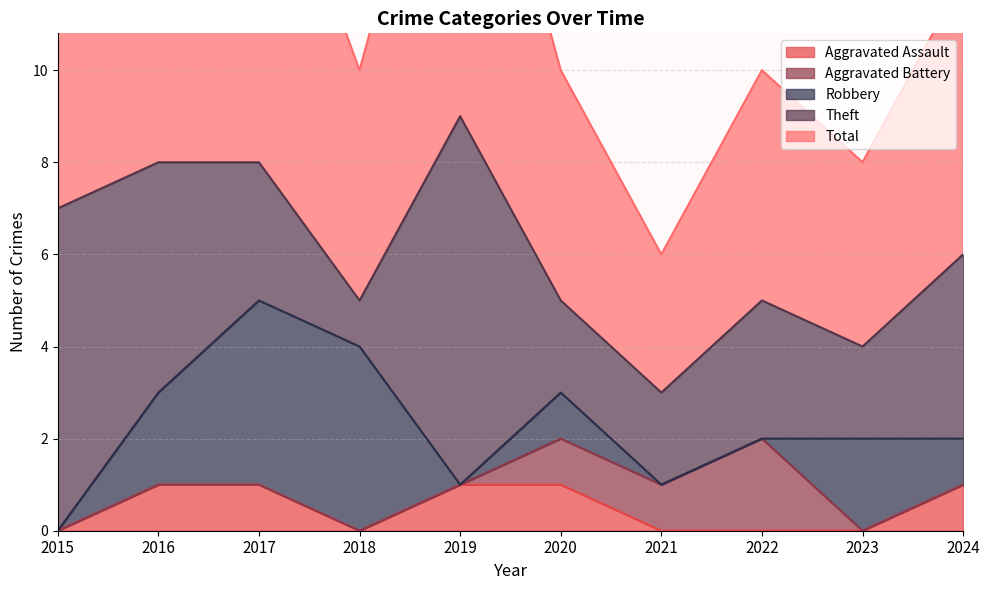

Which has a higher value, 2021 or 2015?

2021